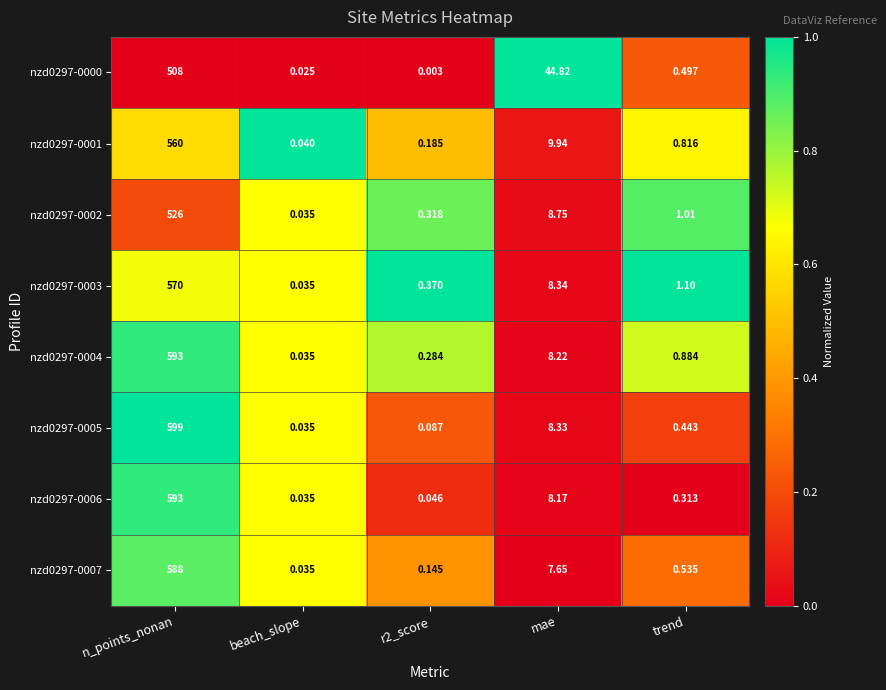

Where is nzd0297-0003 nearest to the value 285?

mae